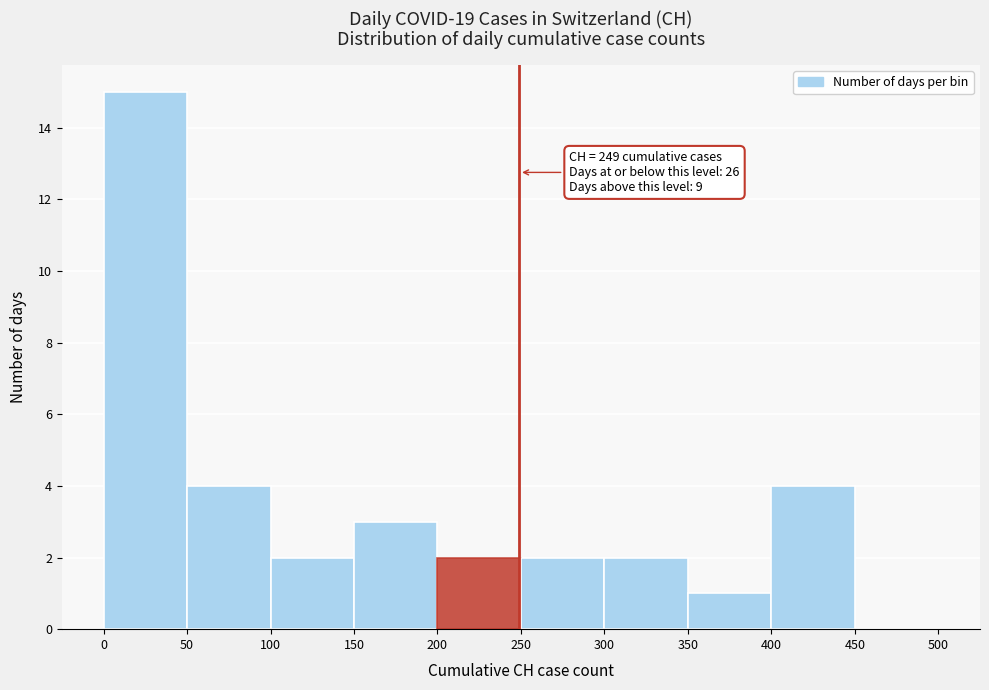

Over which range of the x-axis is the bar tallest?

0 to 50